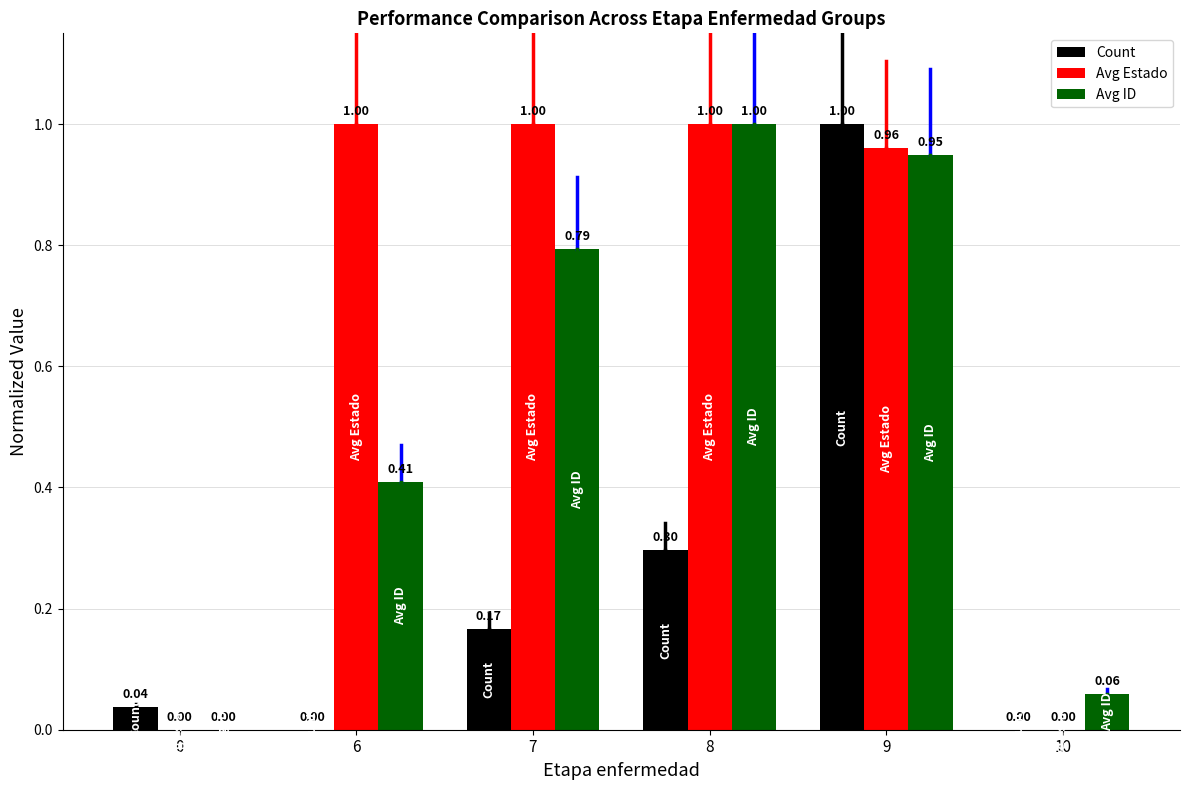

Is the value of Count at 9 greater than the value of Avg ID at 6?

Yes